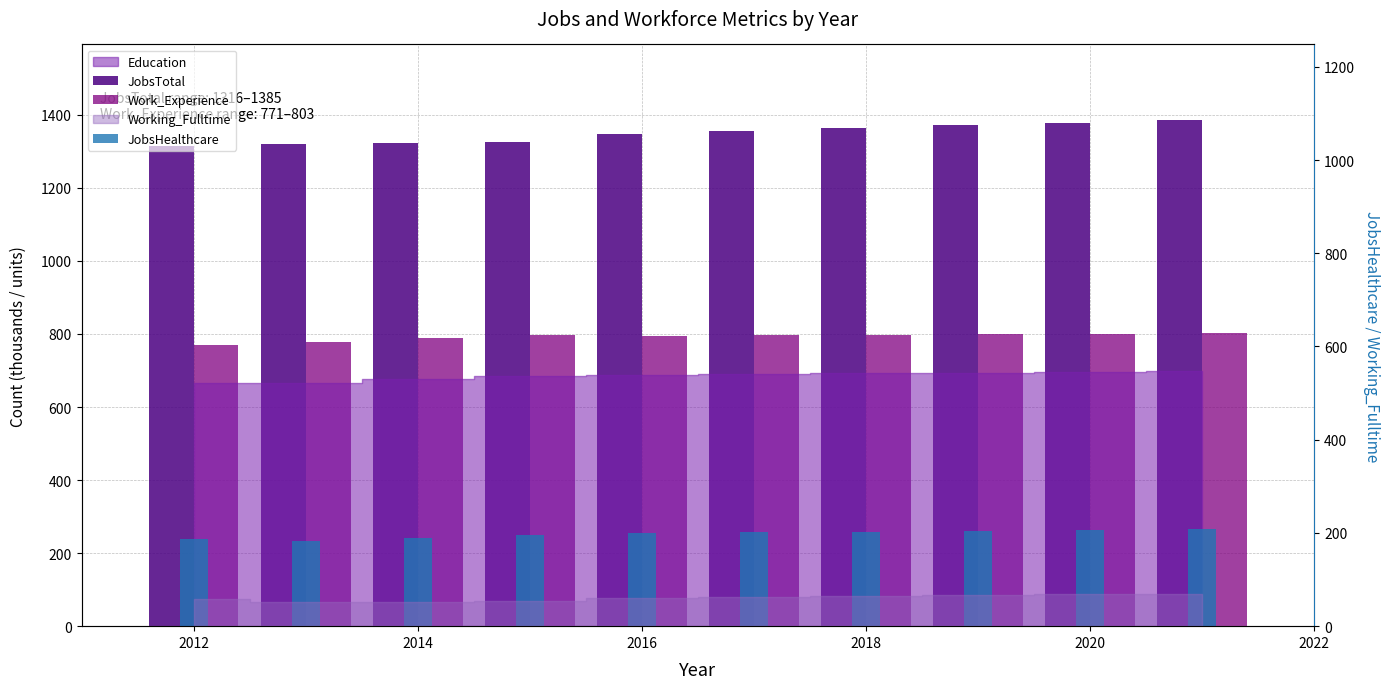

What is the average value of the JobsHealthcare series?

198